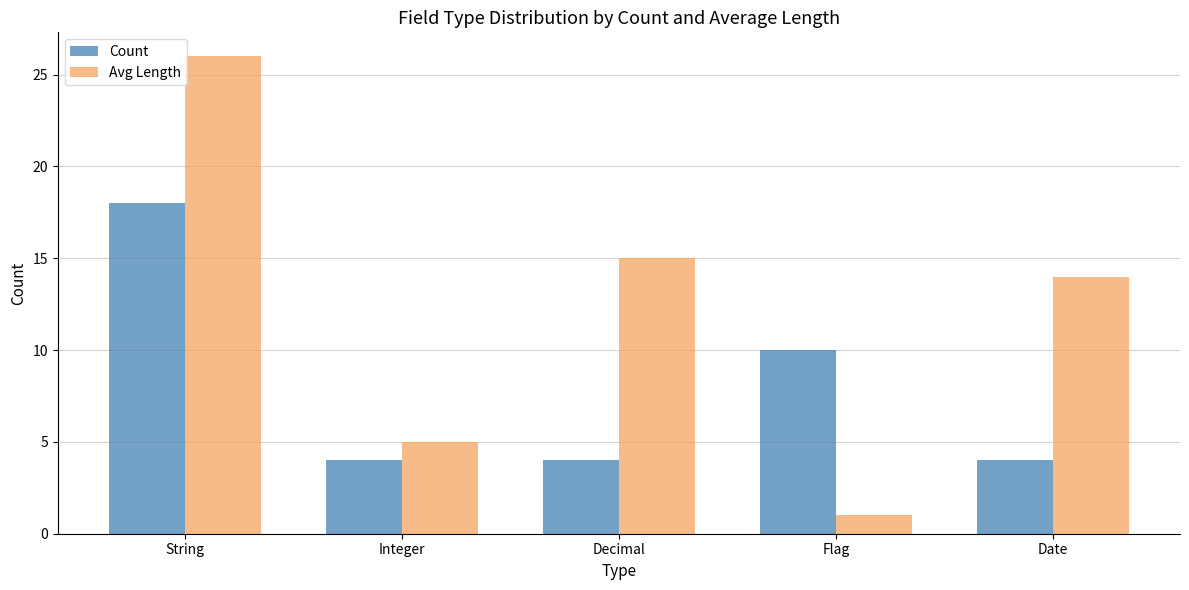

What is the approximate value of Avg Length at Decimal, to the nearest 10?

20